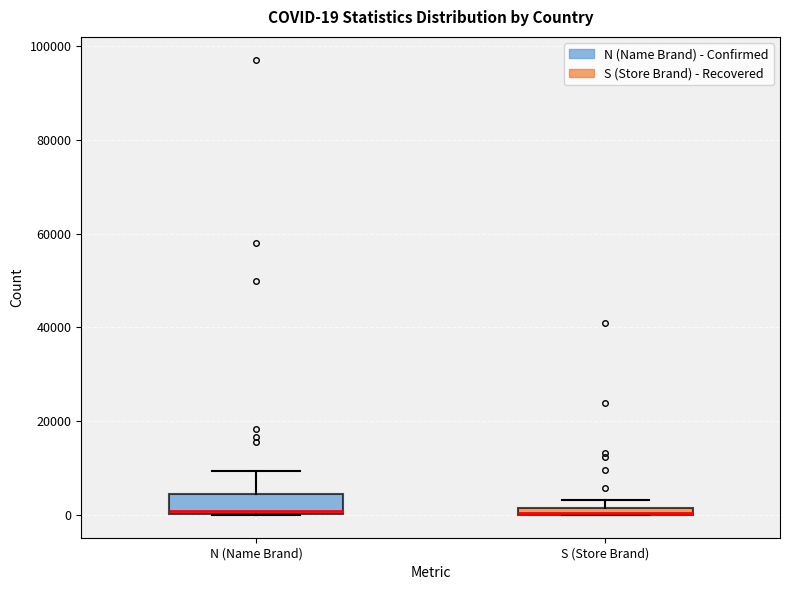

Comparing the boxes themselves (not the whiskers), which one is the tallest?

N (Name Brand)